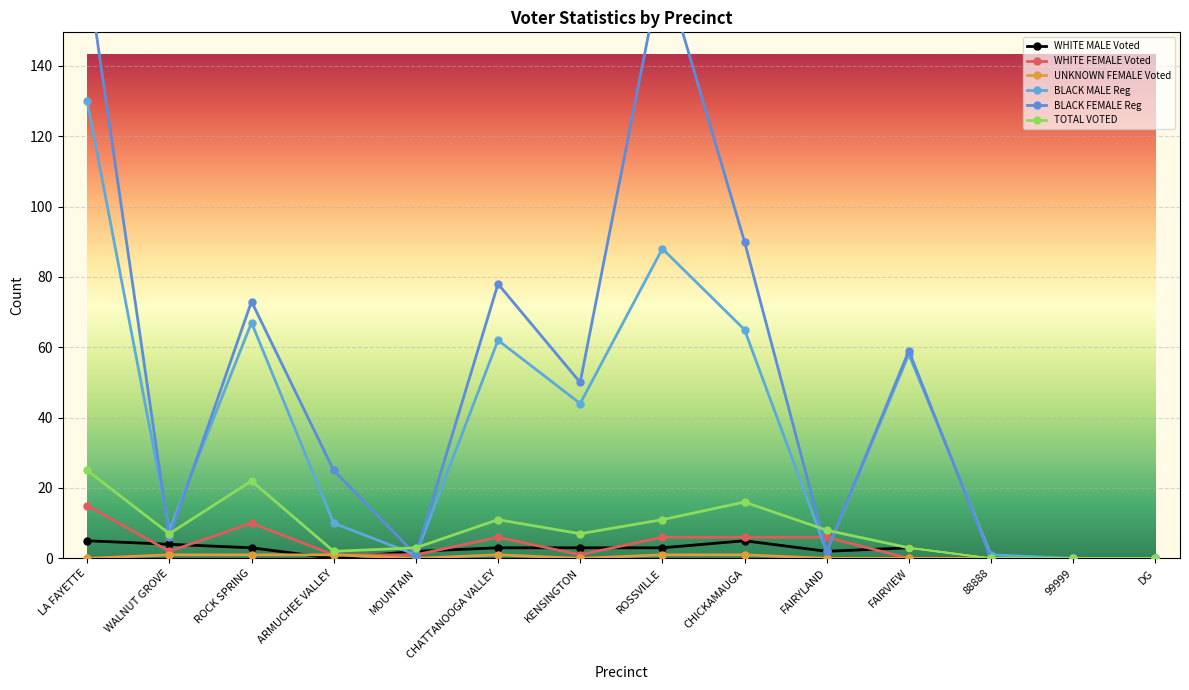

At which category is the sum across all series the highest?

LA FAYETTE